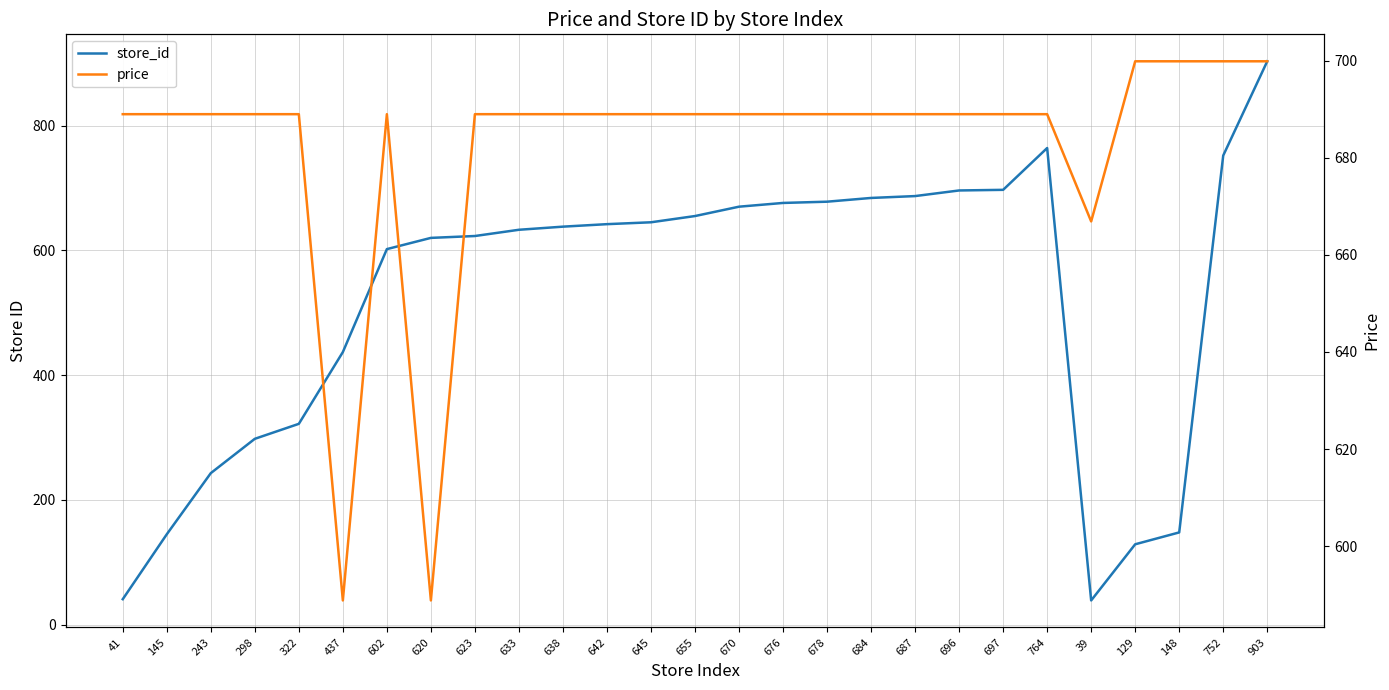

The value of price at 145 is 240.4. True or false?

False